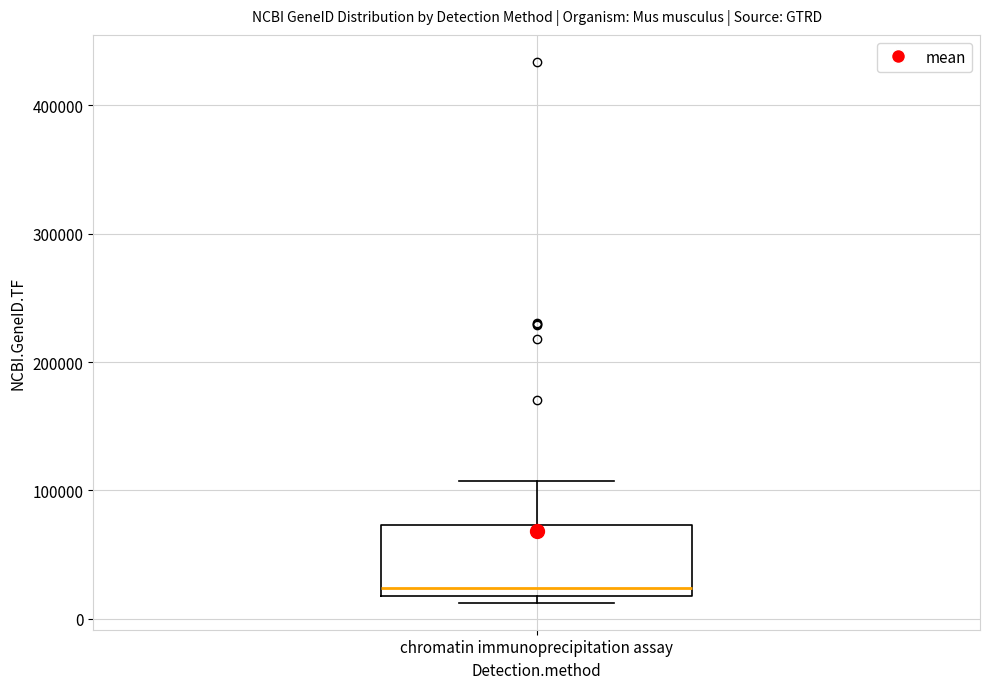

Read this box plot against the y-axis: the position of the median line, the range covered by the box, and the ends of both whiskers. The values are not printed on the chart, so give them approximately, as read against the axis.

median 20000 (just above the box's lower edge), box 20000 to 70000, whiskers 10000 to 110000